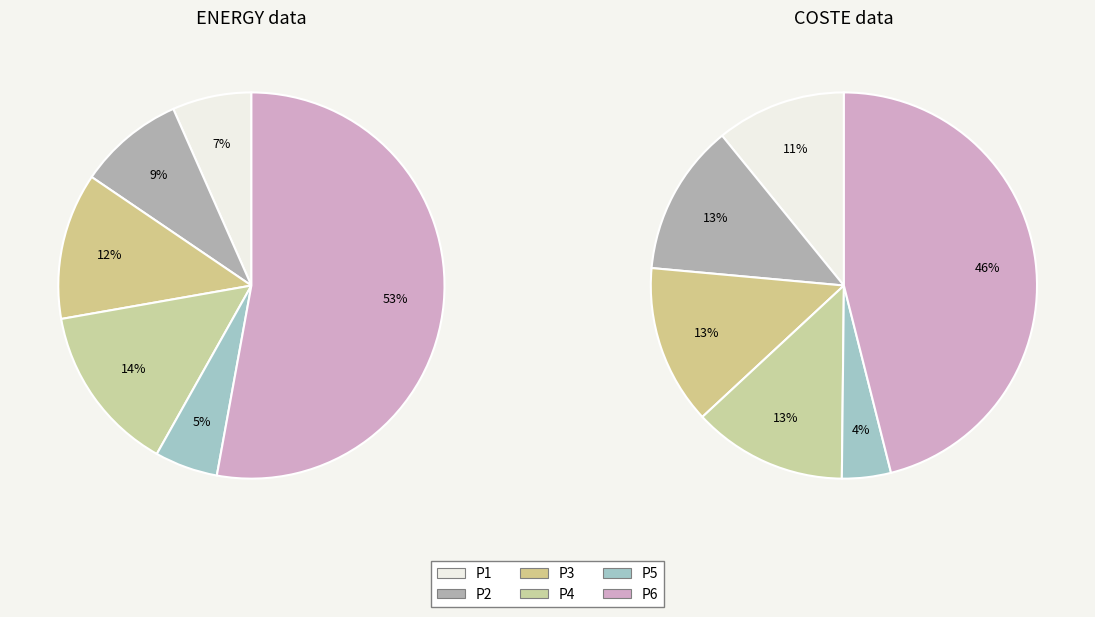

To the nearest percent, what is the difference between the largest and smallest slice percentages?

48%